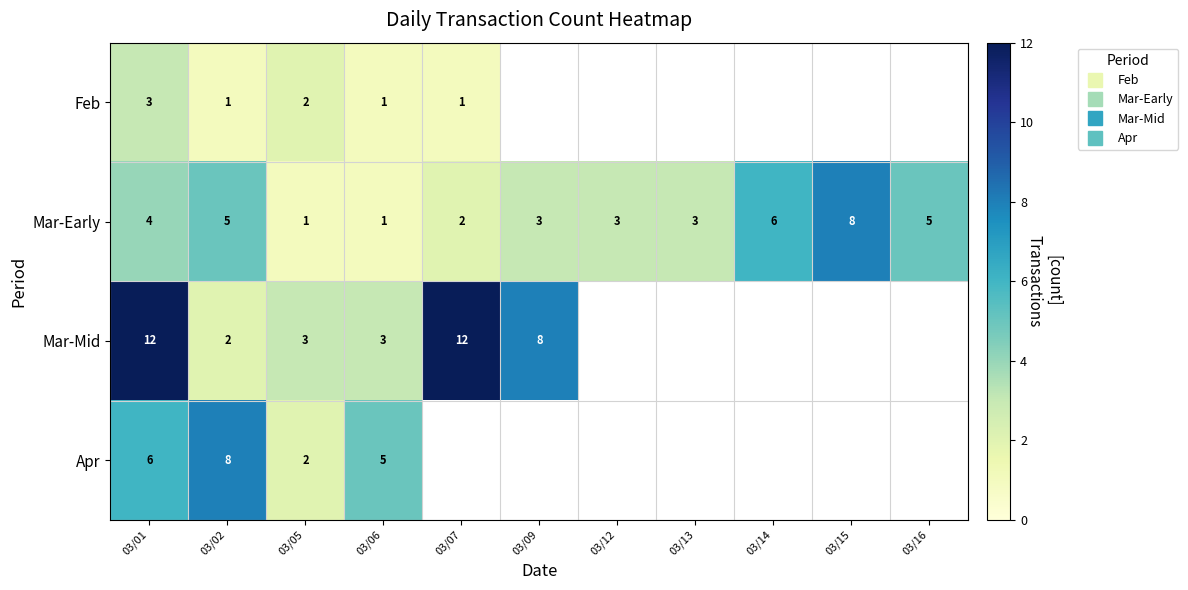

Rank the categories by Mar-Early value from lowest to highest.

03/05, 03/06, 03/07, 03/09, 03/12, 03/13, 03/01, 03/02, 03/16, 03/14, 03/15